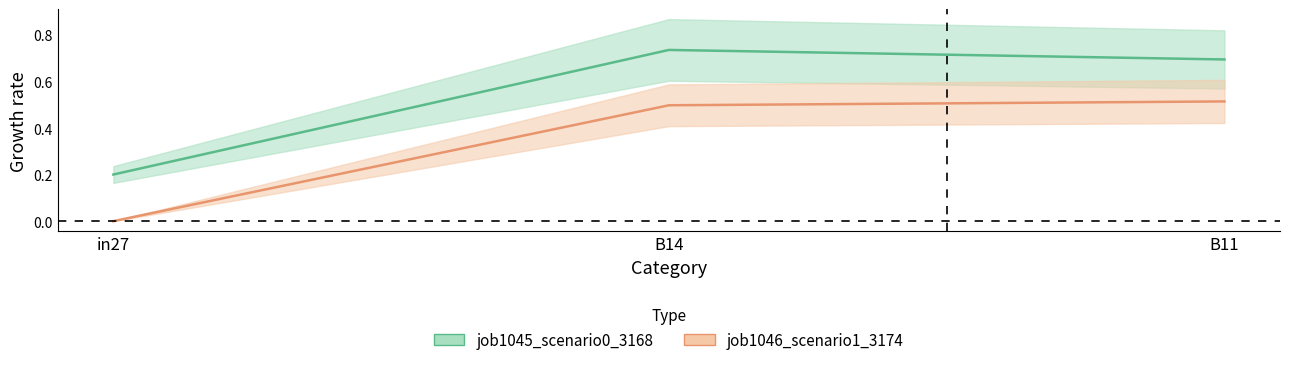

What is the sum of the job1045_scenario0_3168 values at B14 and B11?

1.4